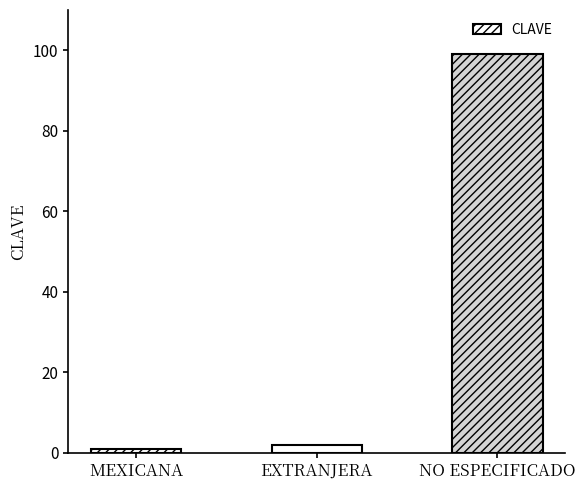

The chart shows a value of 2 at EXTRANJERA. True or false?

True